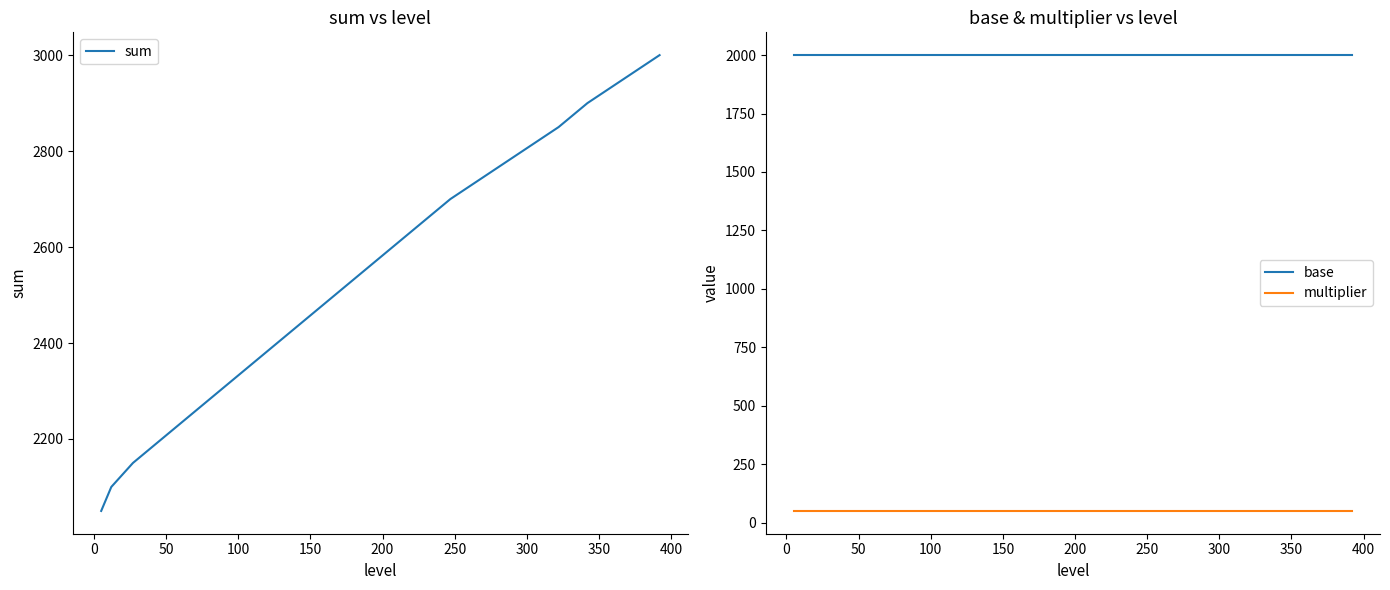

Count the number of categories in the chart.

20